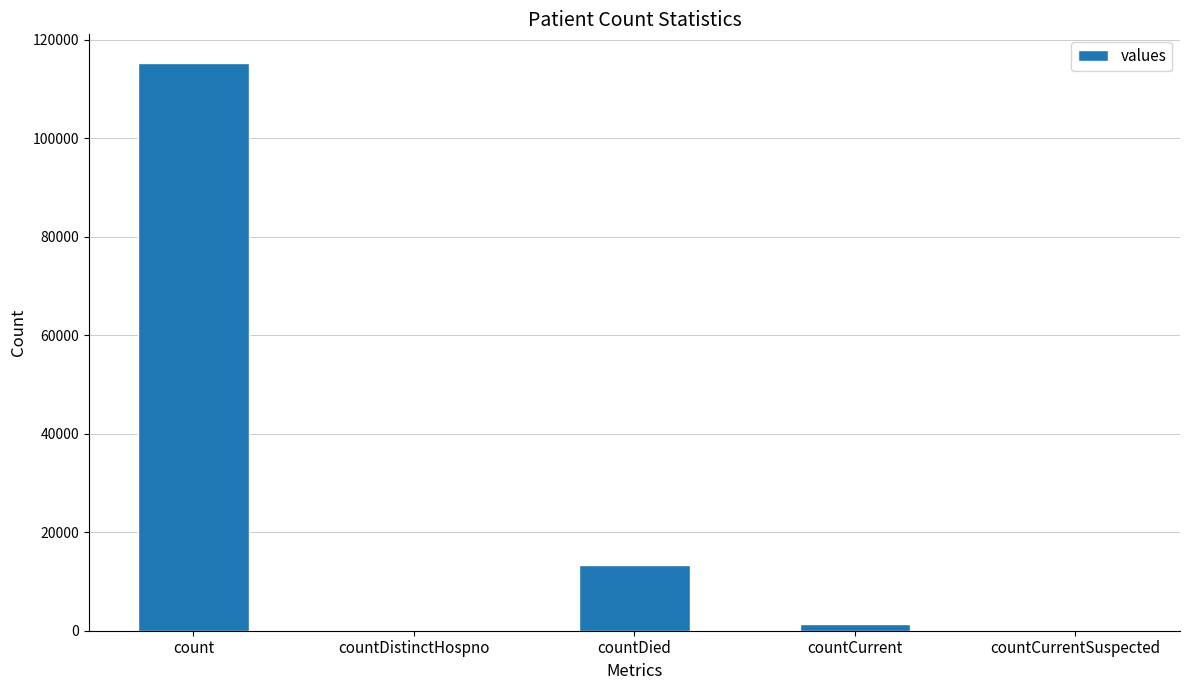

Is it true that the value at countDied is 7301?

False